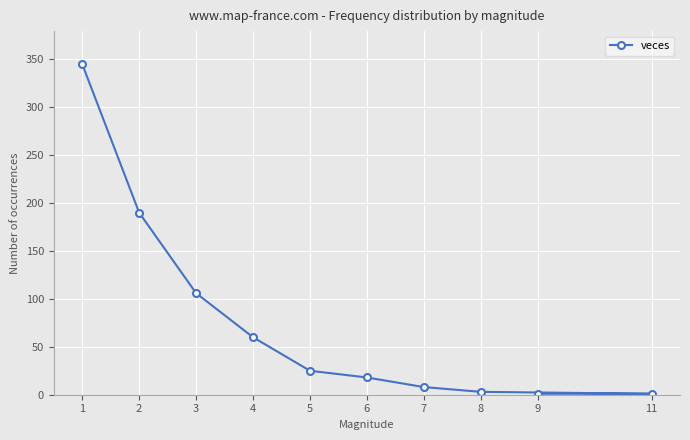

Reading left to right, transcribe all the data shown in this chart.

345	190	106	60	25	18	8	3	1	1